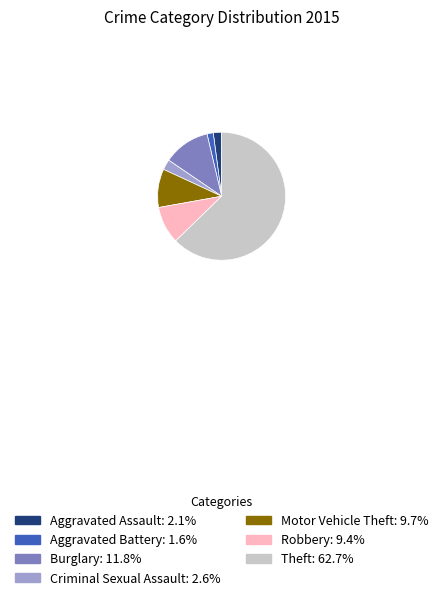

Count the number of slices in the pie.

7